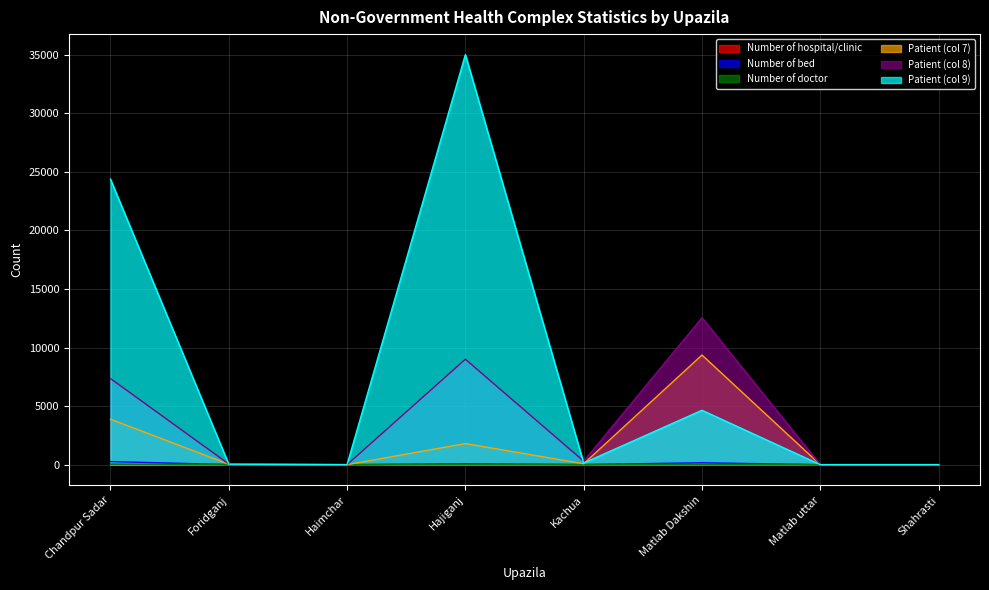

At Foridganj, list the series in order from largest to smallest.

Patient (col 8), Patient (col 7), Patient (col 9), Number of bed, Number of doctor, Number of hospital/clinic